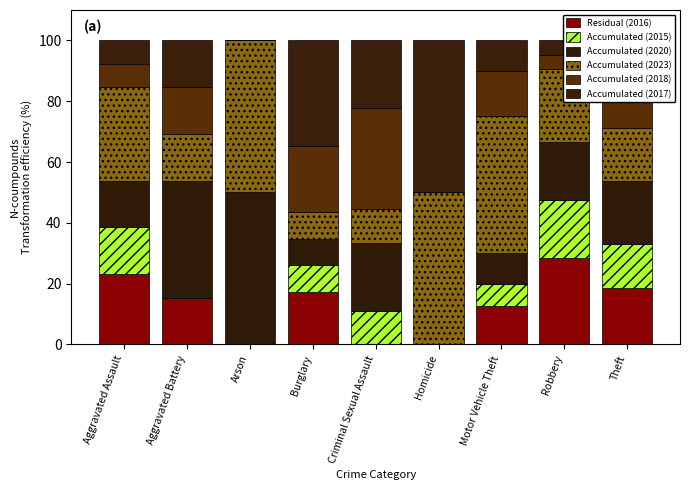

Are the bars horizontal?

No